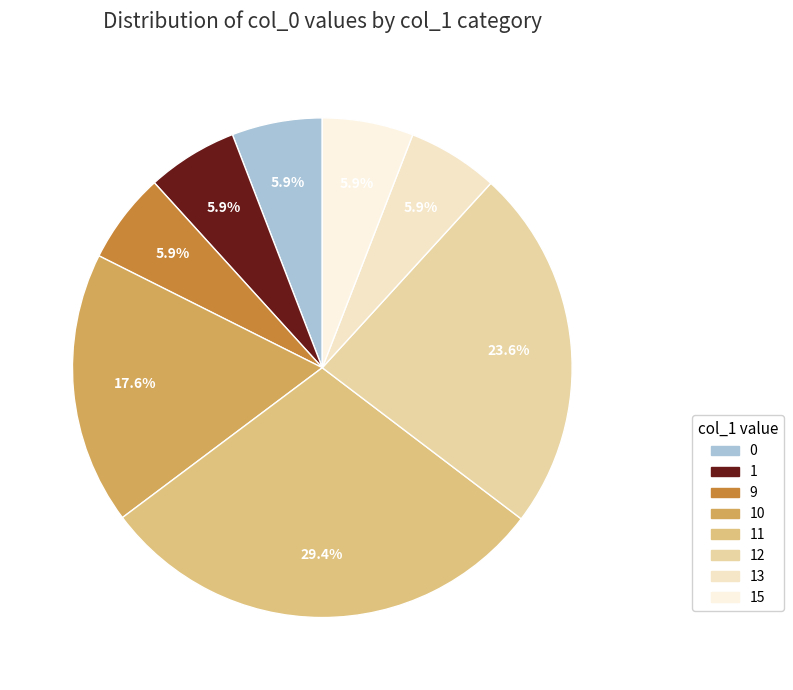

Which category has the biggest portion of the pie?

11